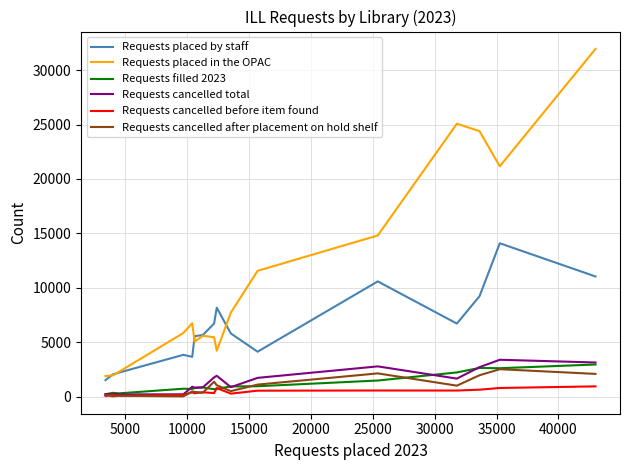

What is the maximum value shown in the chart?

31942